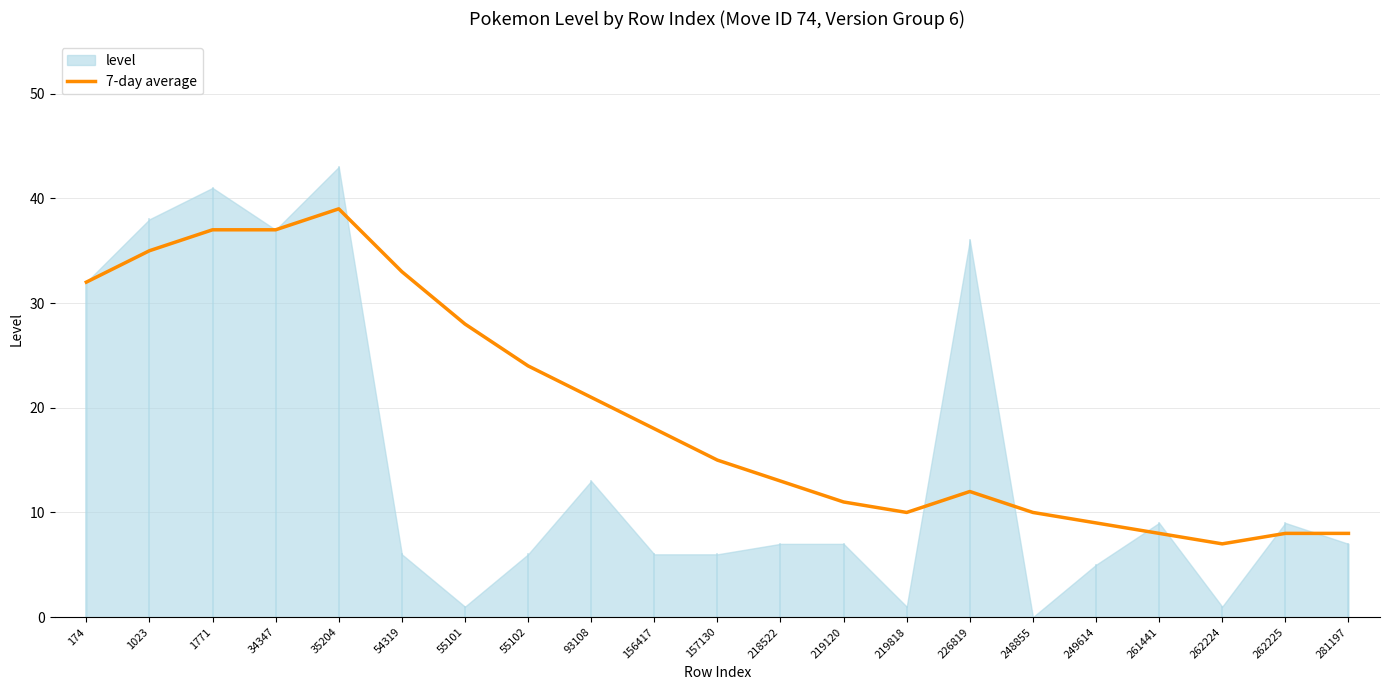

The value of 7-day average at 54319 is 33. True or false?

True